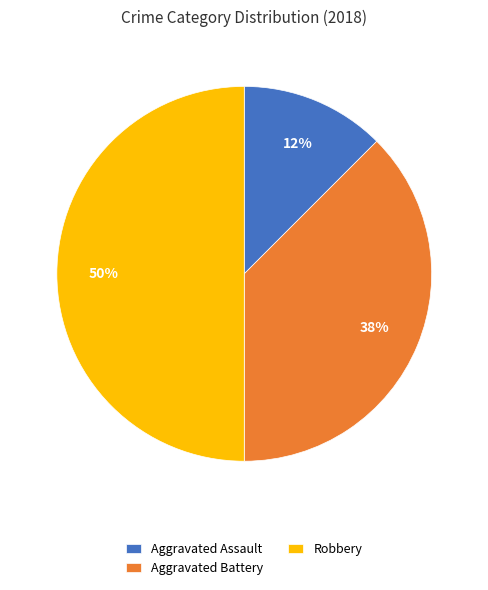

To the nearest percent, what is the average slice percentage?

33%